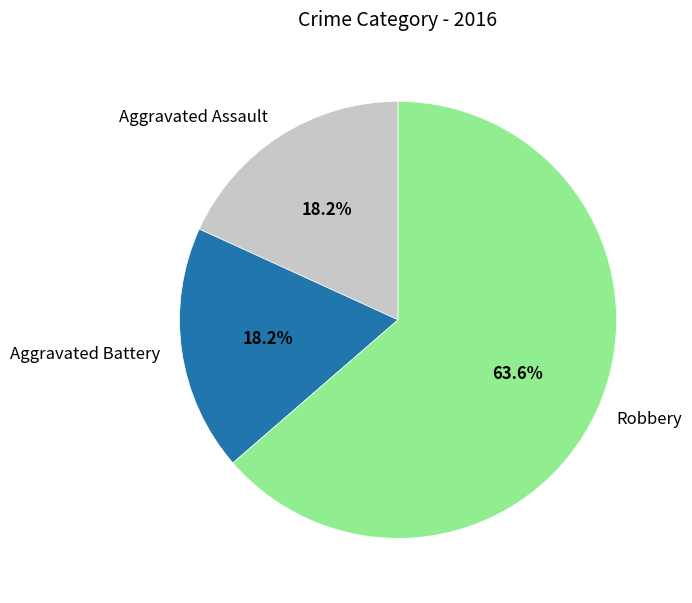

How many segments does this pie chart have?

3